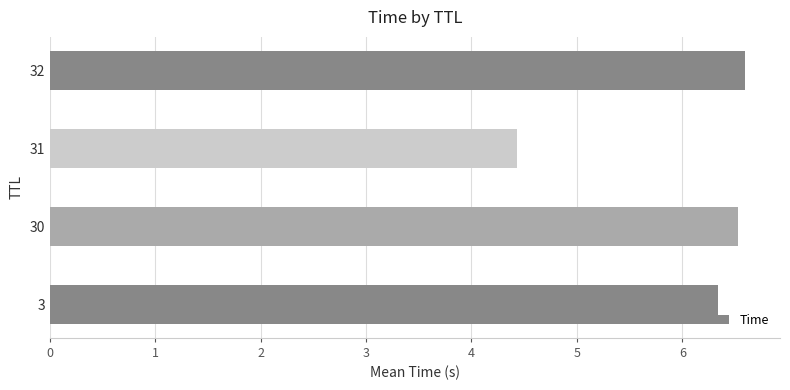

What is the difference between the second highest and minimum values?

2.1